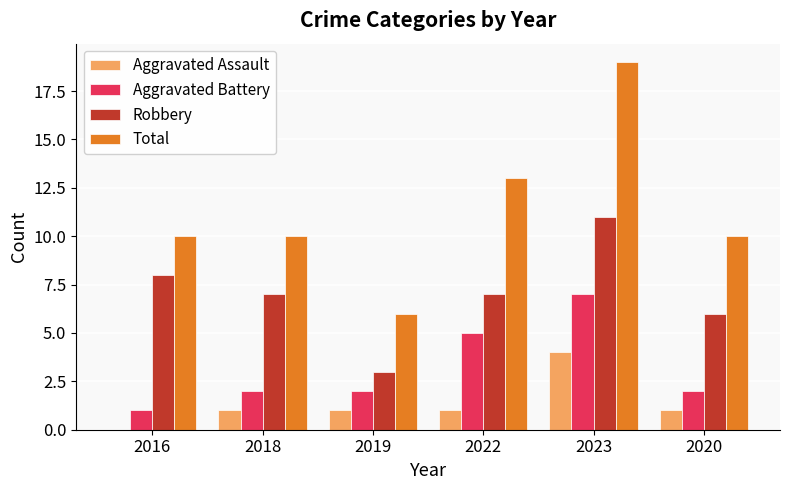

True or false: Aggravated Battery has a value of 1 at 2016.

True